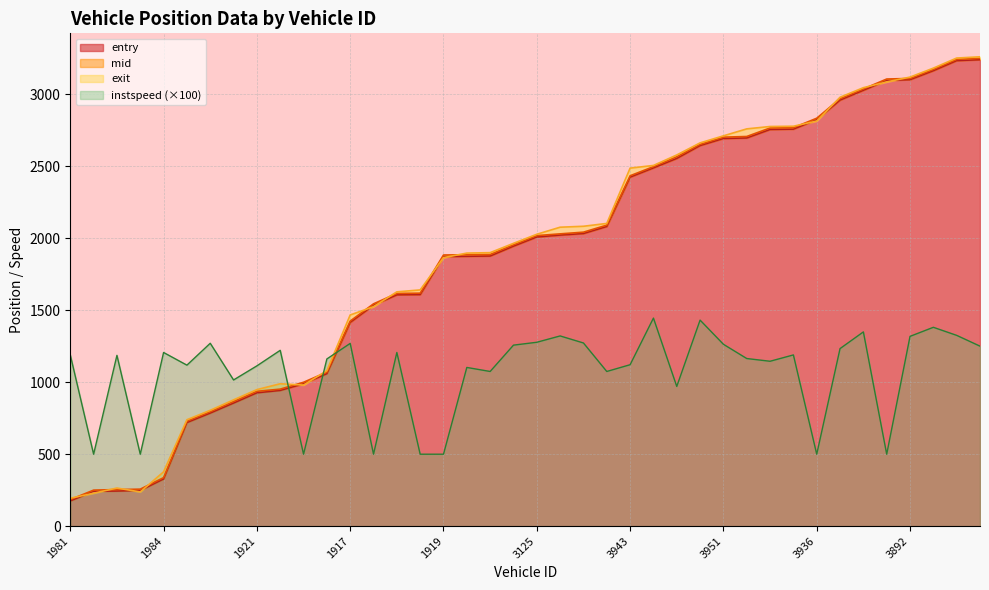

True or false: entry and mid intersect in this chart.

False